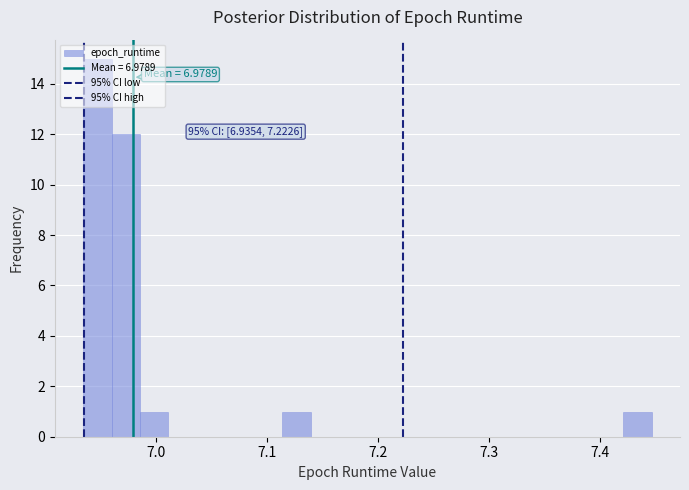

Read against the x-axis, roughly where is the centre of the tallest bar?

6.95